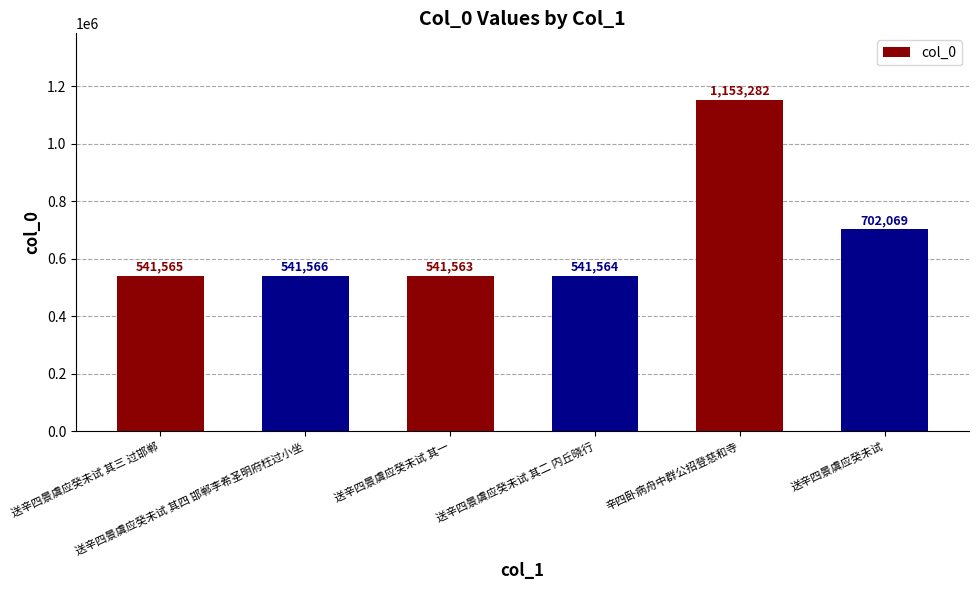

What is the difference between the maximum and minimum values?

611719